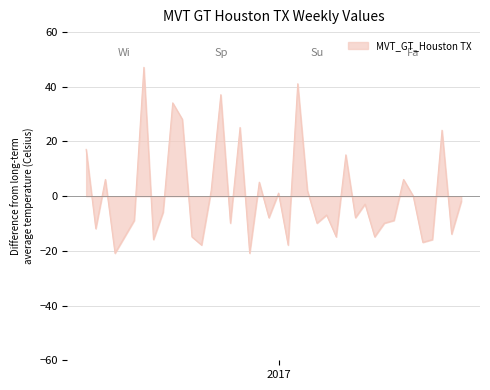

What is the minimum value shown in the chart?

-20.9